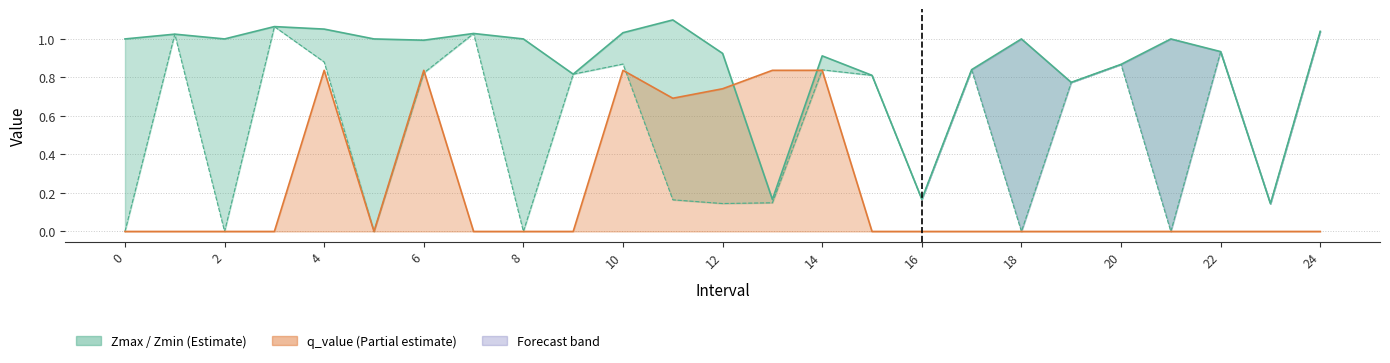

How many points are higher than both their immediate neighbors (excluding endpoints)?

7